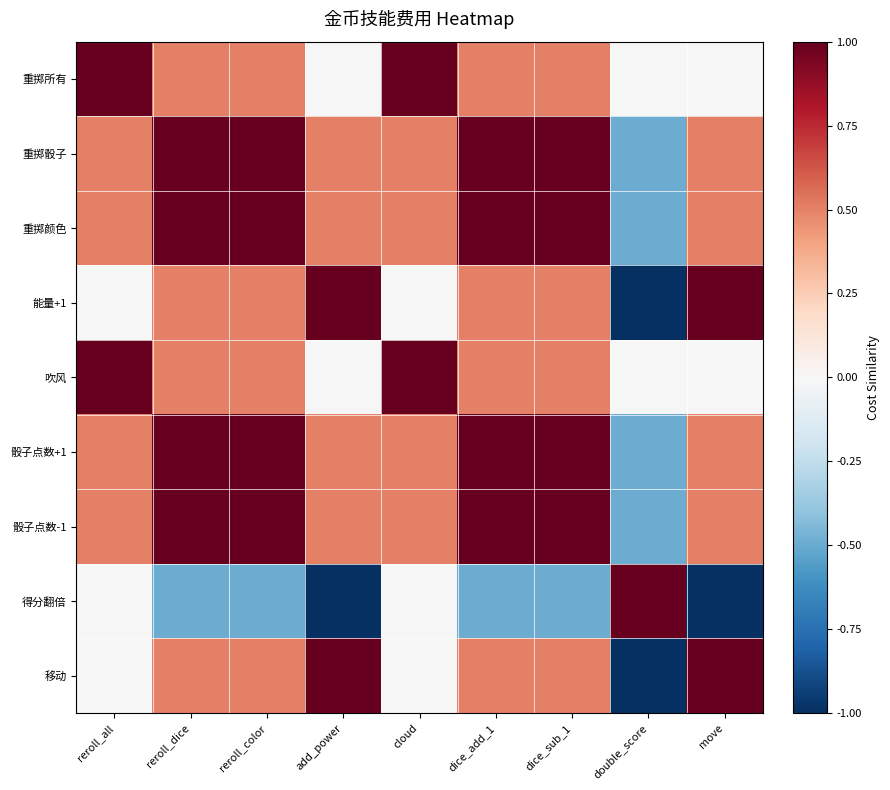

Rank the series at dice_sub_1 from lowest to highest value.

得分翻倍, 重掷所有, 能量+1, 吹风, 移动, 重掷骰子, 重掷颜色, 骰子点数+1, 骰子点数-1